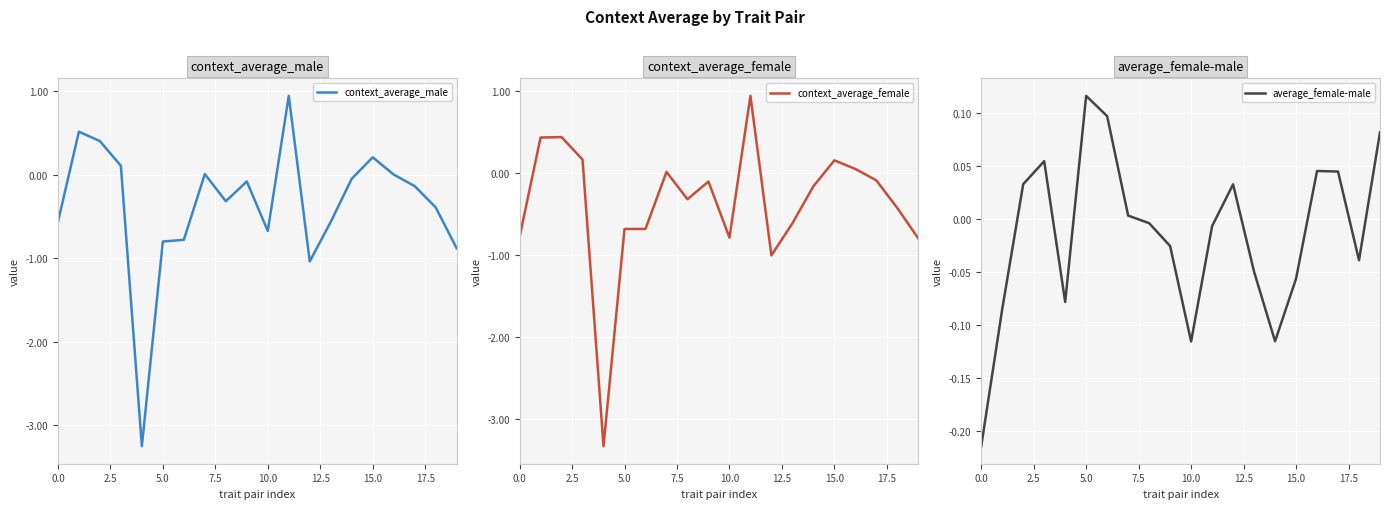

What is the highest value of the context_average_female series?

0.9